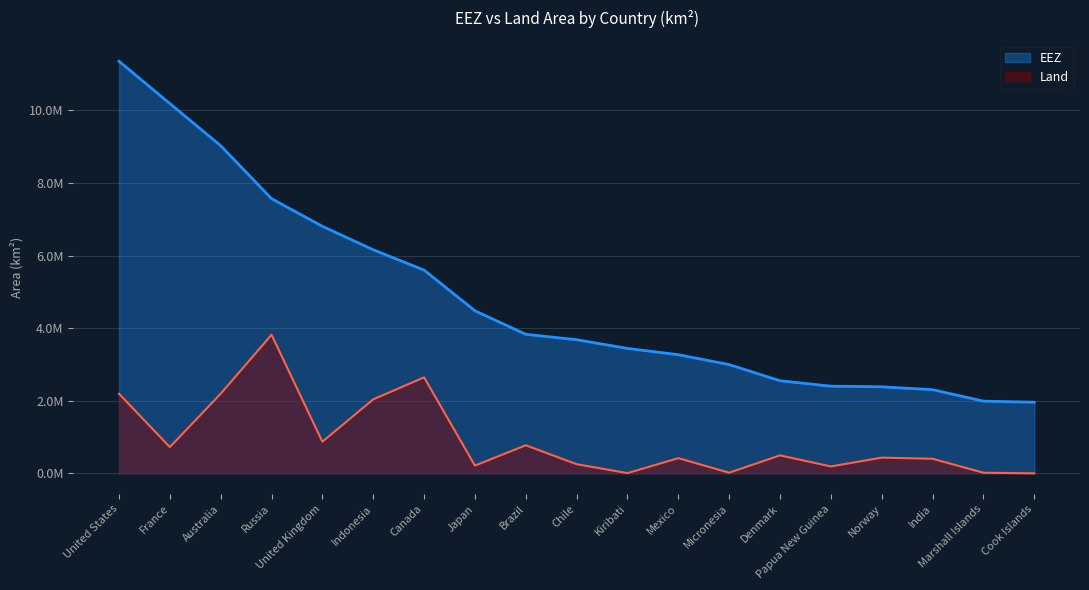

Reading right to left, what are all the values shown in this chart?

EEZ: Cook Islands=1960027	Marshall Islands=1990530	India=2305143	Norway=2385178	Papua New Guinea=2402288	Denmark=2551238	Micronesia=2996419	Mexico=3269386	Kiribati=3441810	Chile=3681989	Brazil=3830955	Japan=4479388	Canada=5599077	Indonesia=6159032	United Kingdom=6805586	Russia=7566673	Australia=9025053	France=10186624	United States=11351000
Land: Cook Islands=1213	Marshall Islands=18411	India=402996	Norway=434020	Papua New Guinea=191256	Denmark=495657	Micronesia=19403	Mexico=419102	Kiribati=7523	Chile=252947	Brazil=774563	Japan=214976	Canada=2644795	Indonesia=2039381	United Kingdom=872891	Russia=3817843	Australia=2194008	France=725297	United States=2193526